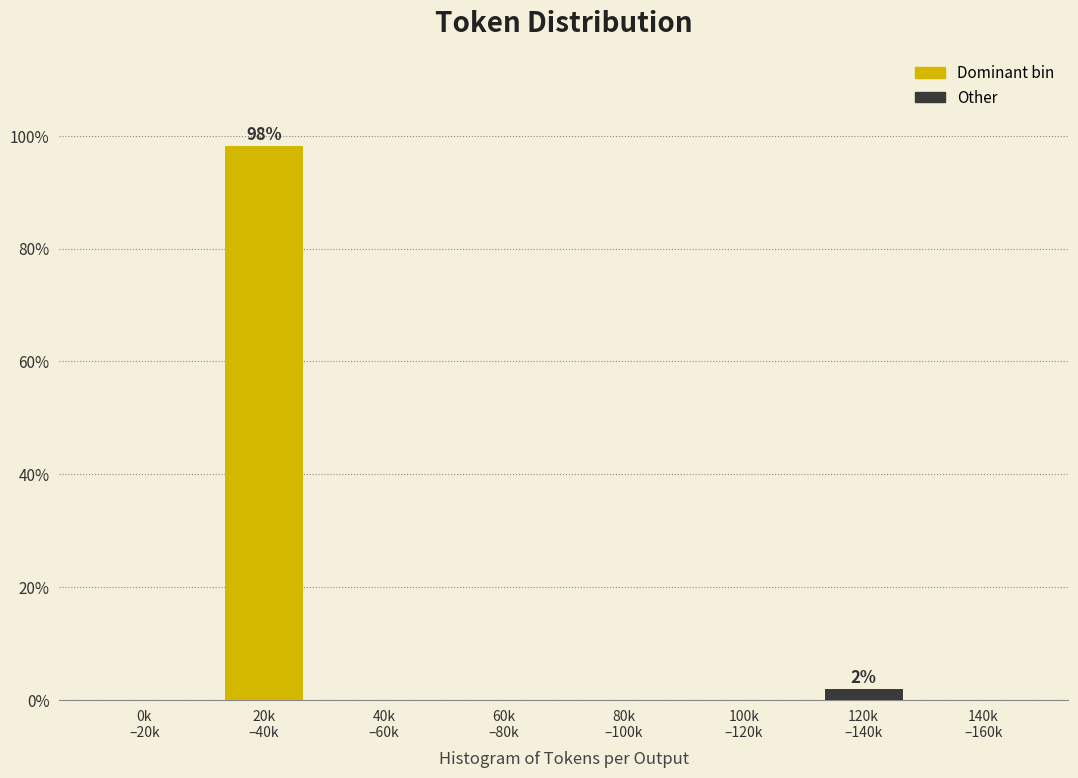

What is the sum of all values?

100.0